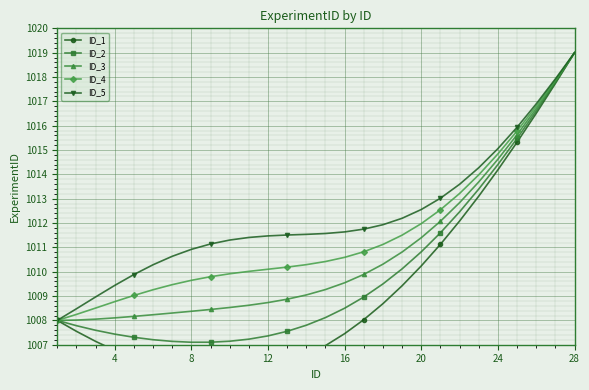

What is the minimum value for ID_5?

1008.0